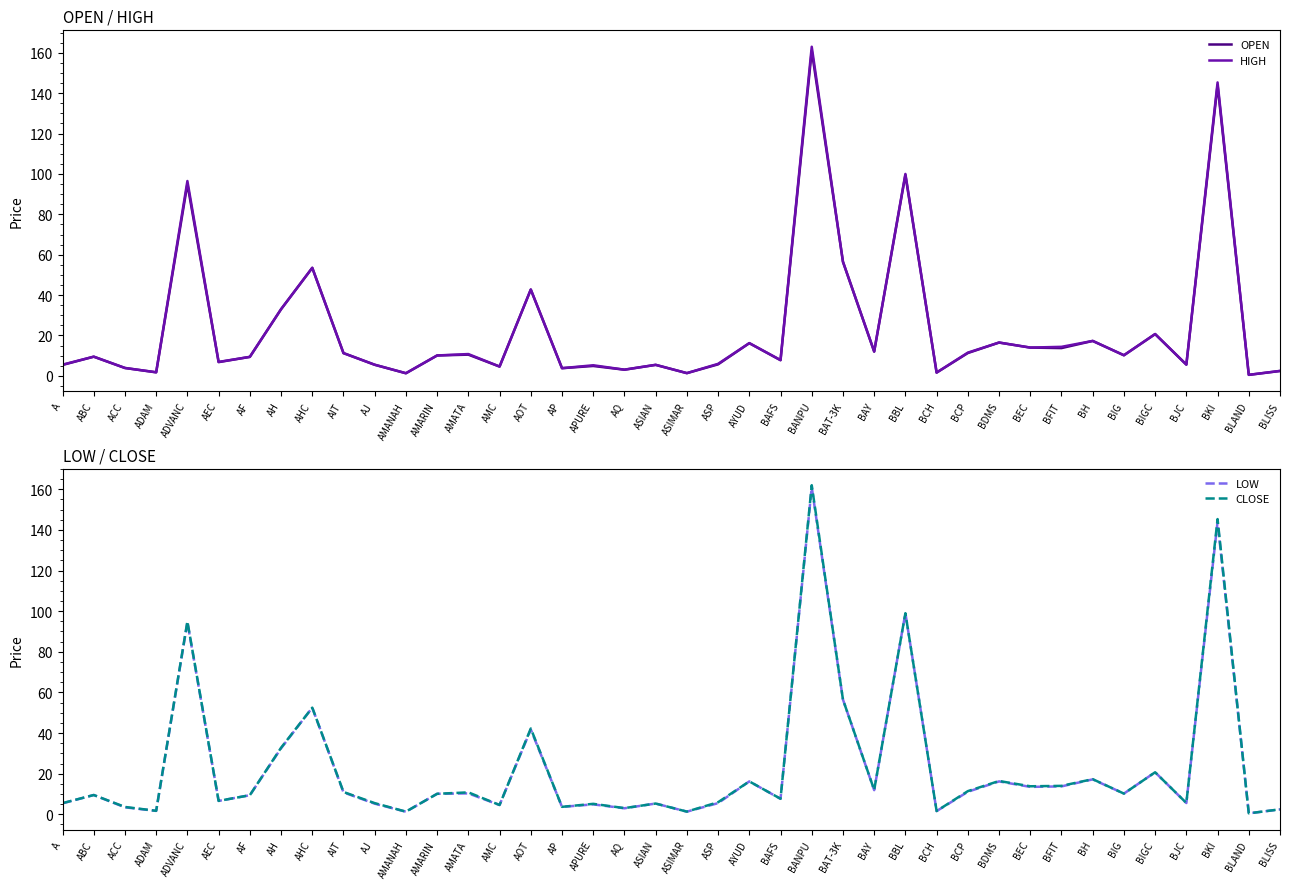

What is the label of the 6th point from the left?

AEC